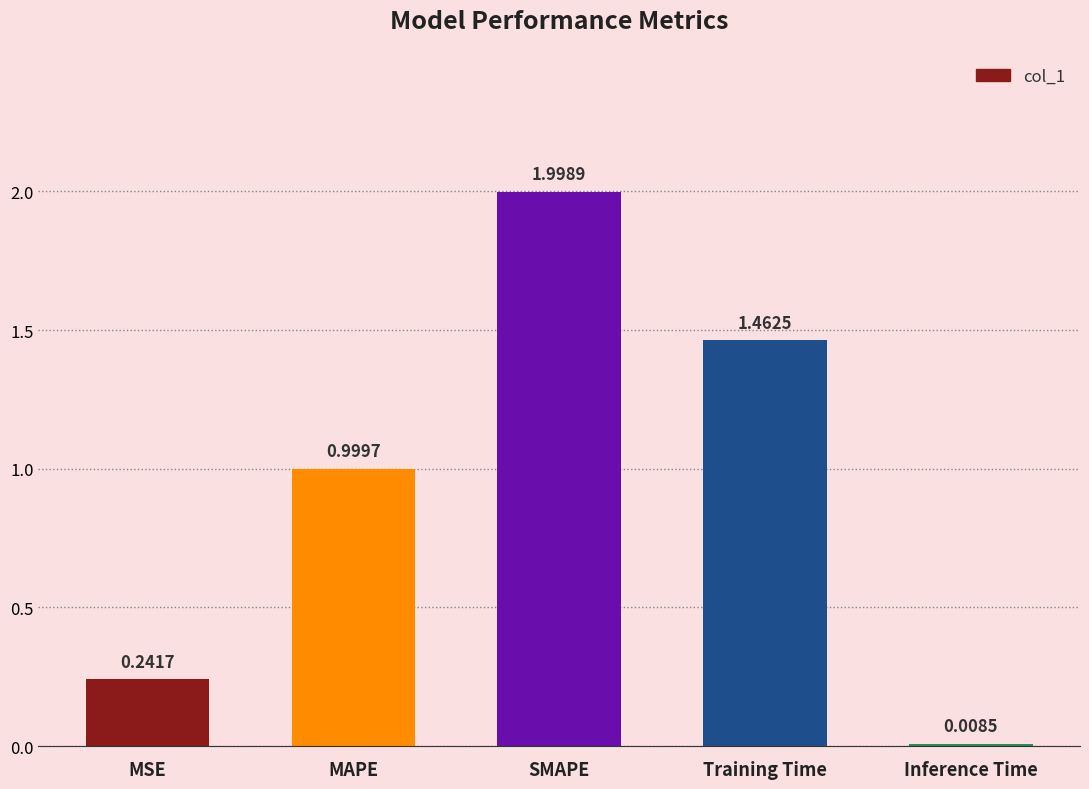

Rank the categories by value from highest to lowest.

SMAPE, Training Time, MAPE, MSE, Inference Time